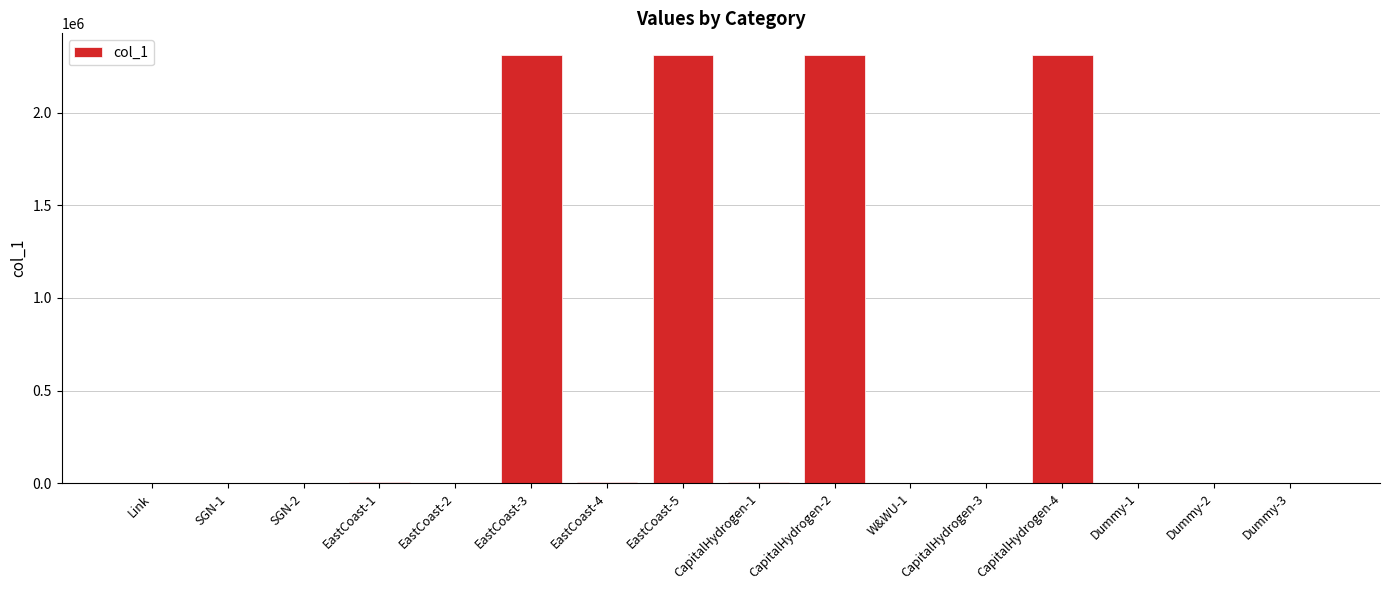

What is the maximum value shown in the chart?

2311699.4